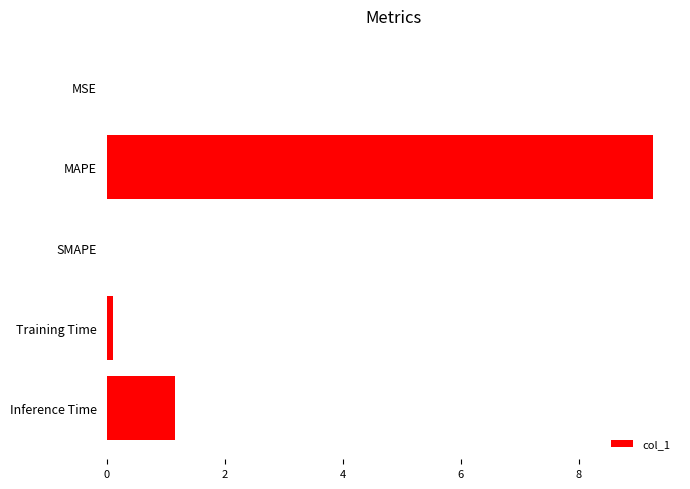

What is the sum of all values?

10.5